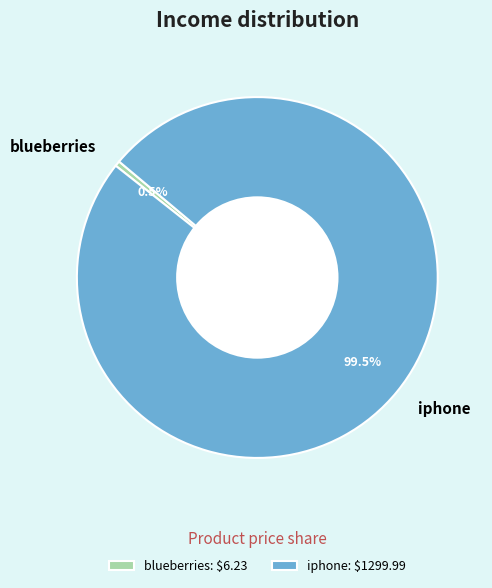

Combined, do blueberries and iphone account for over 50%?

Yes